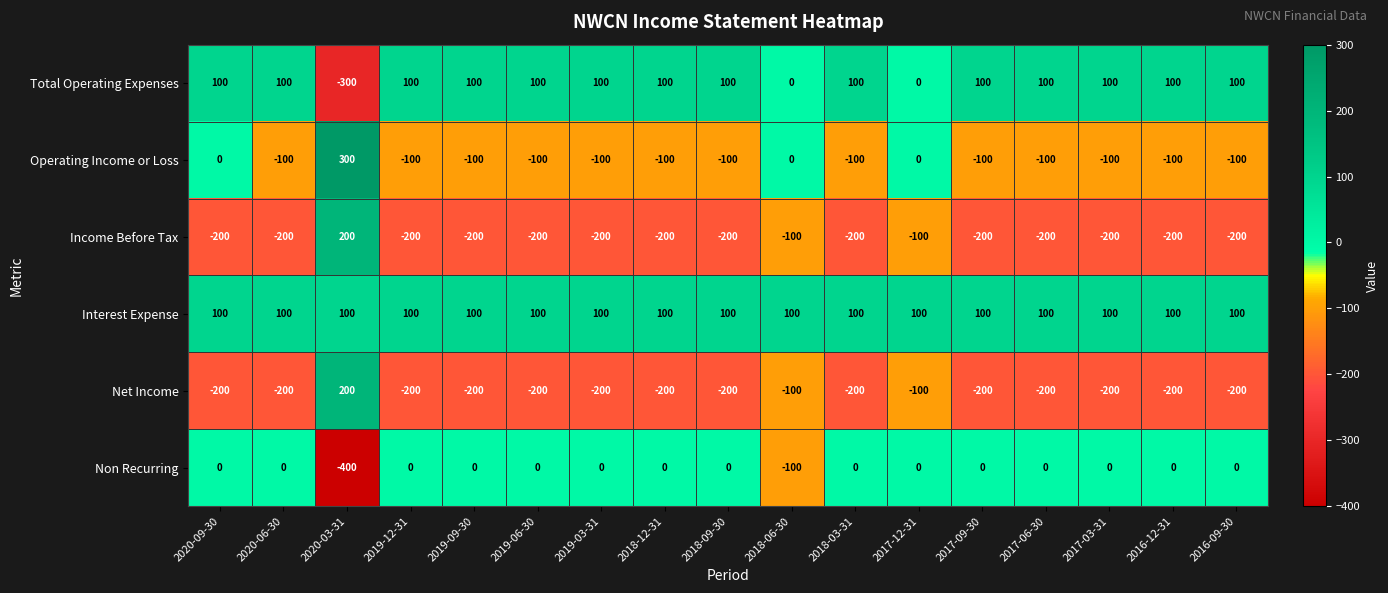

How many categories are shown in the chart?

17